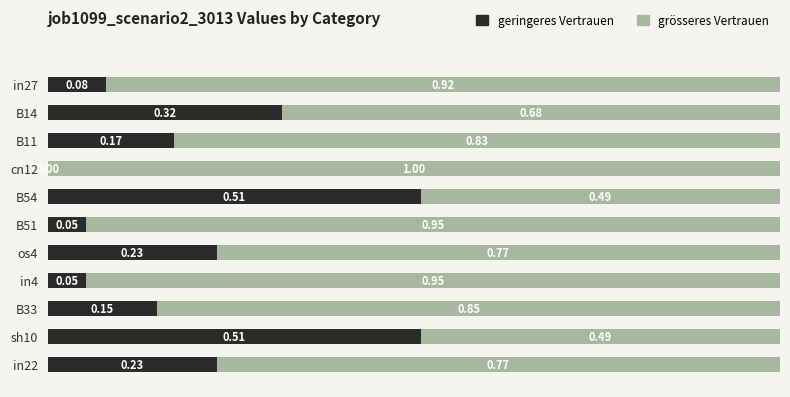

What is the sum of all geringeres Vertrauen values?

2.3